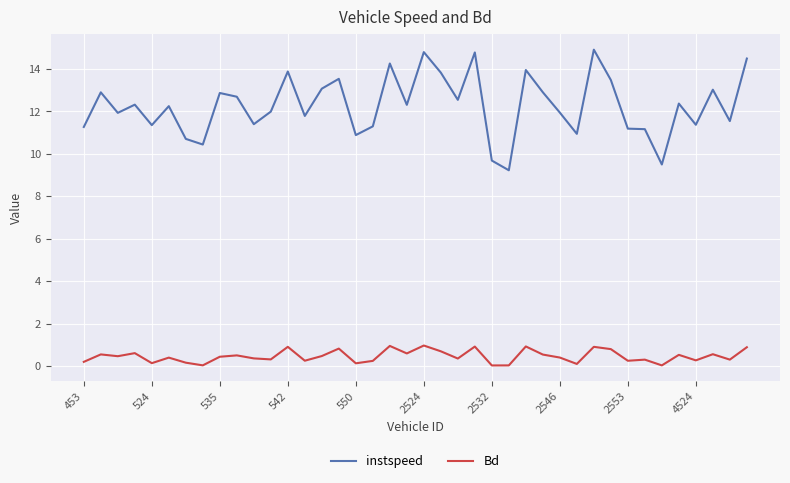

True or false: instspeed and Bd cross at least once.

False